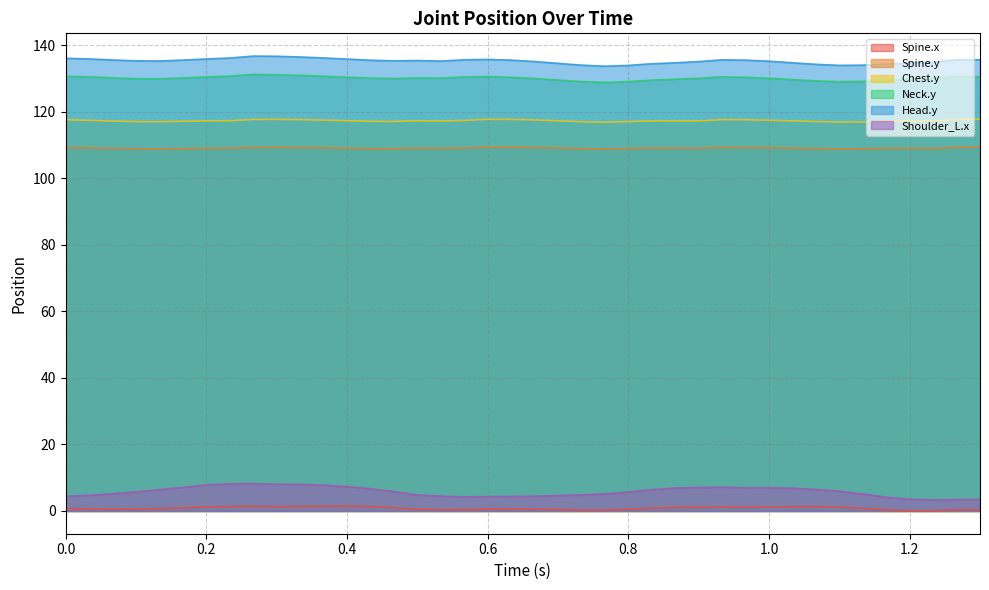

What is the label of the 9th point from the right?

1.03333